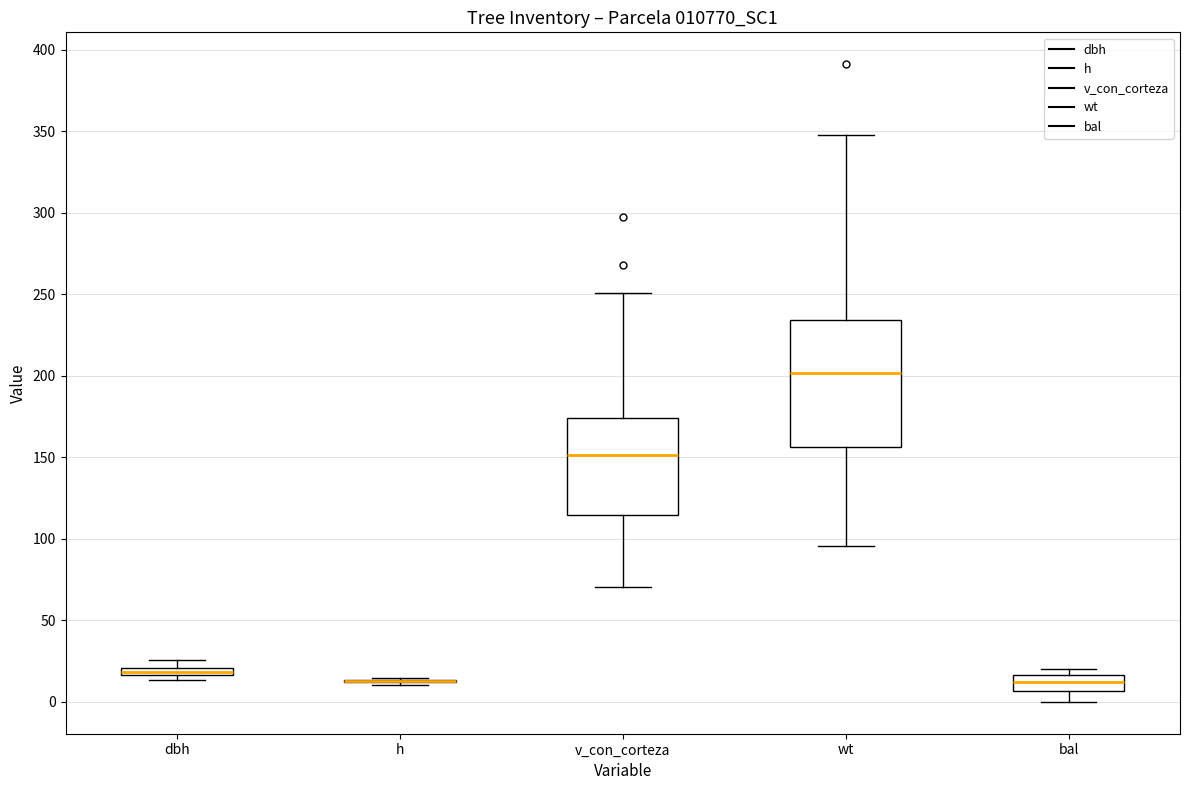

Which box is the tallest, from its lower edge to its upper edge?

wt